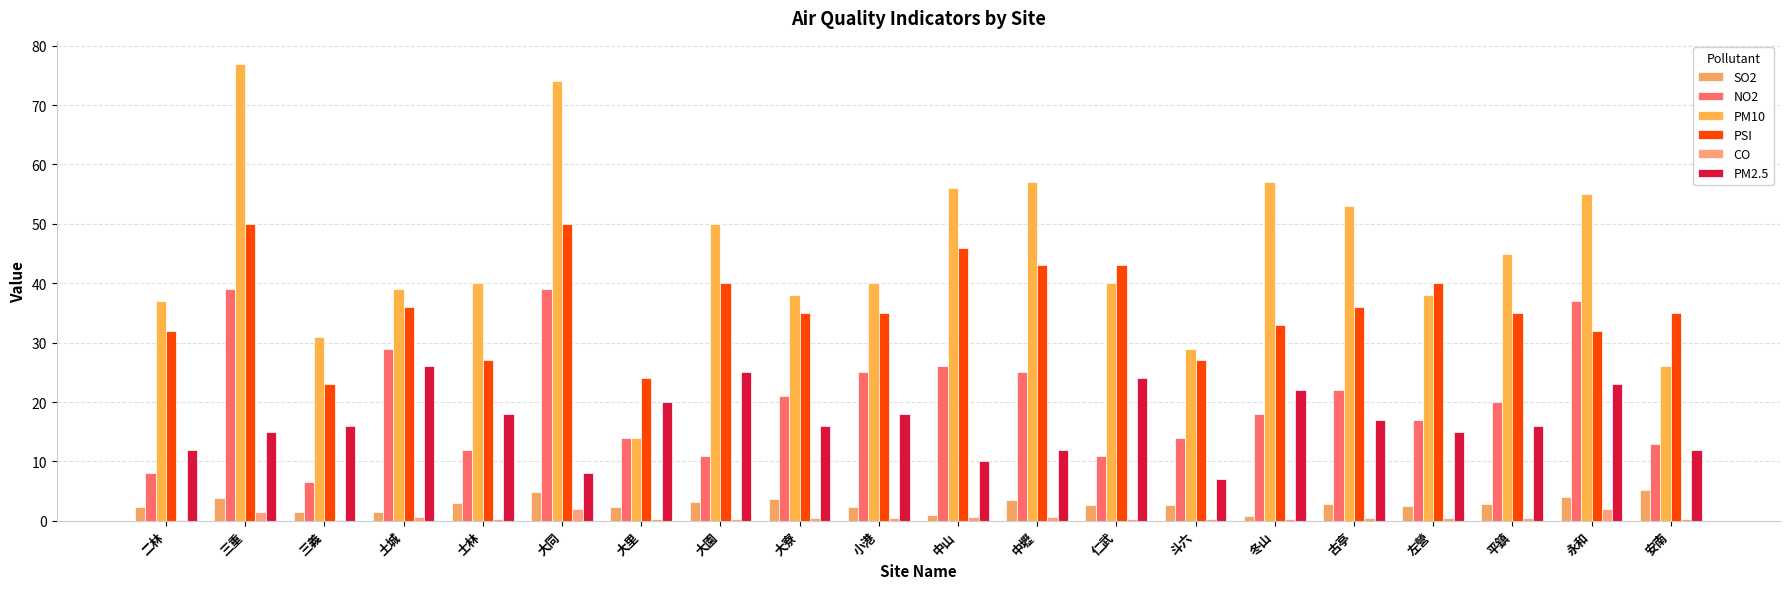

How many categories are shown in the chart?

20